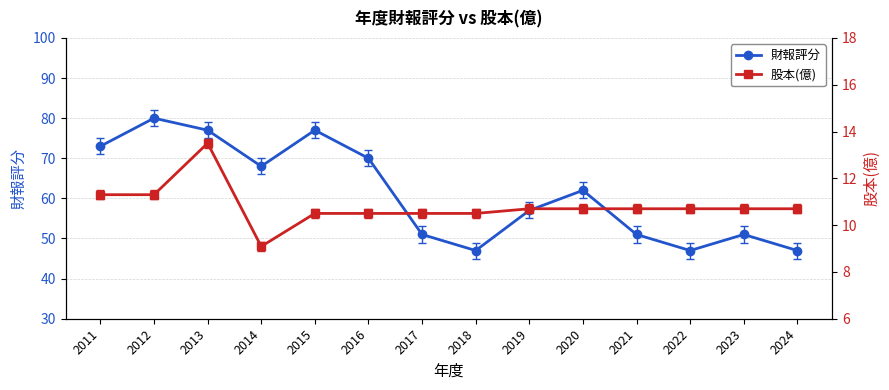

True or false: 股本(億) and 財報評分 cross at least once.

False